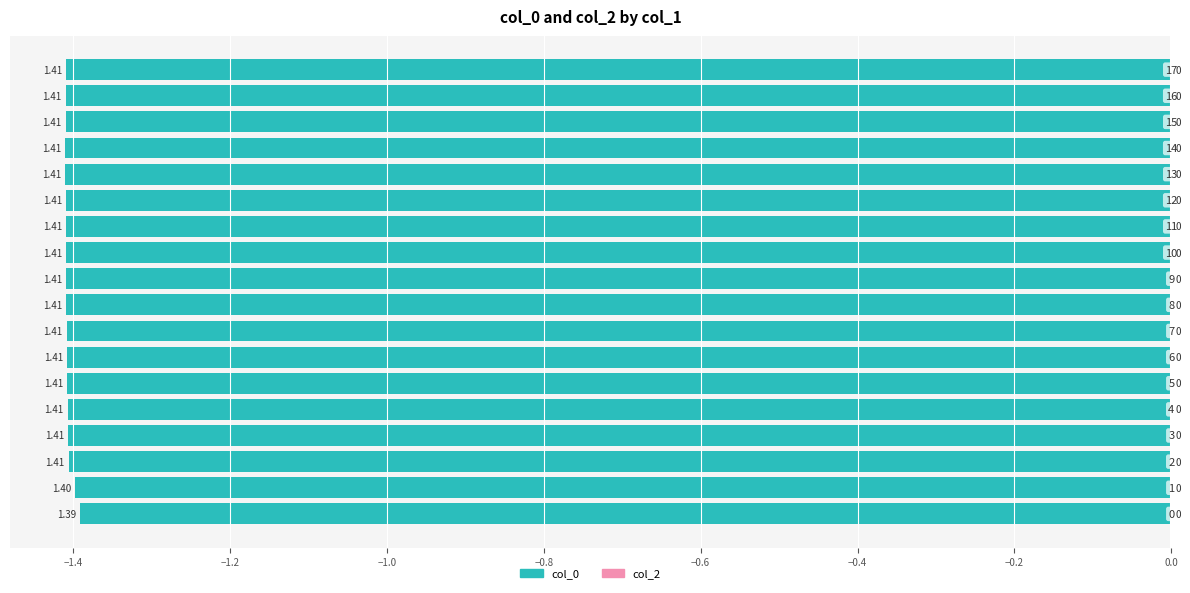

How many bars are there in total?

18